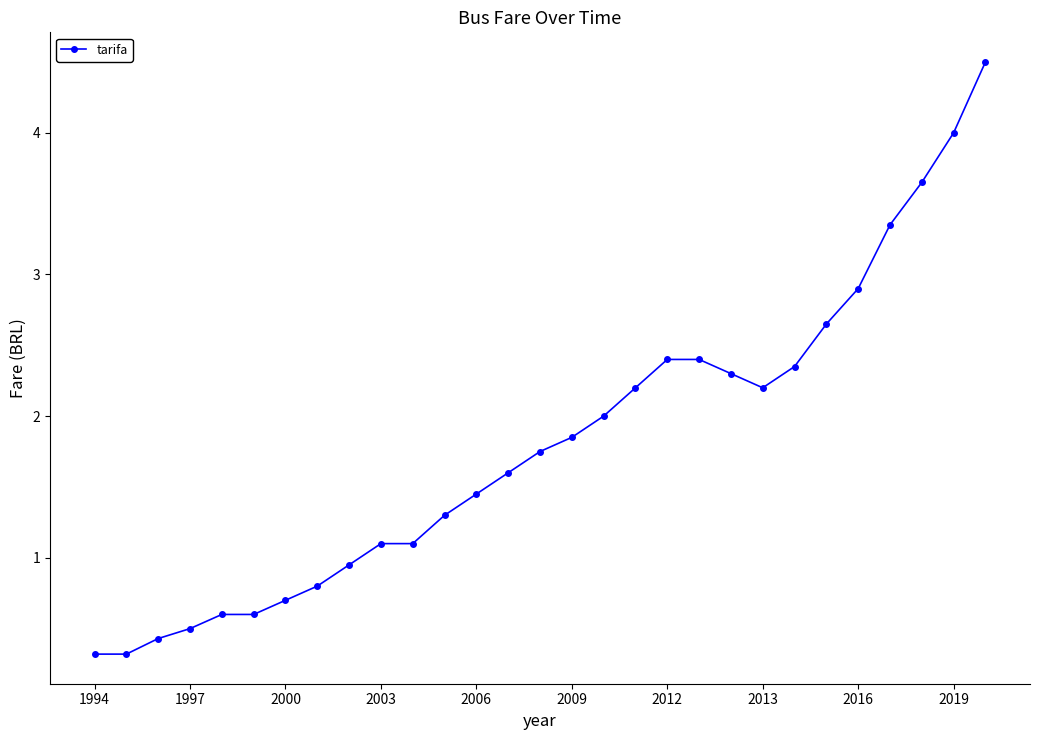

How many lines are shown in the chart?

1